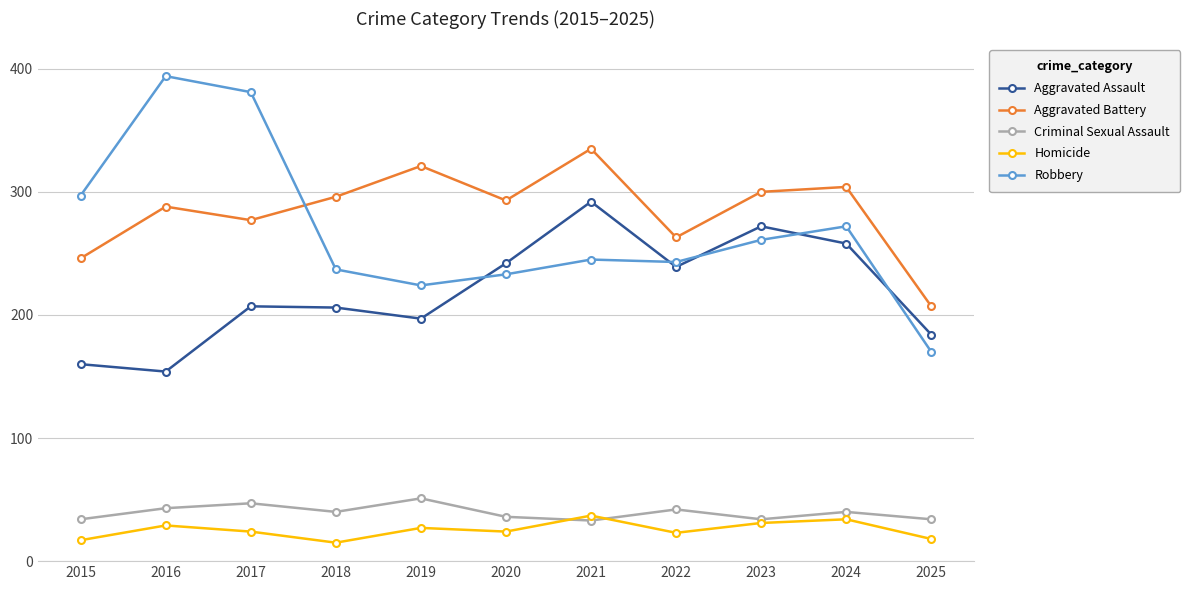

How many times do Robbery and Aggravated Battery cross each other?

1